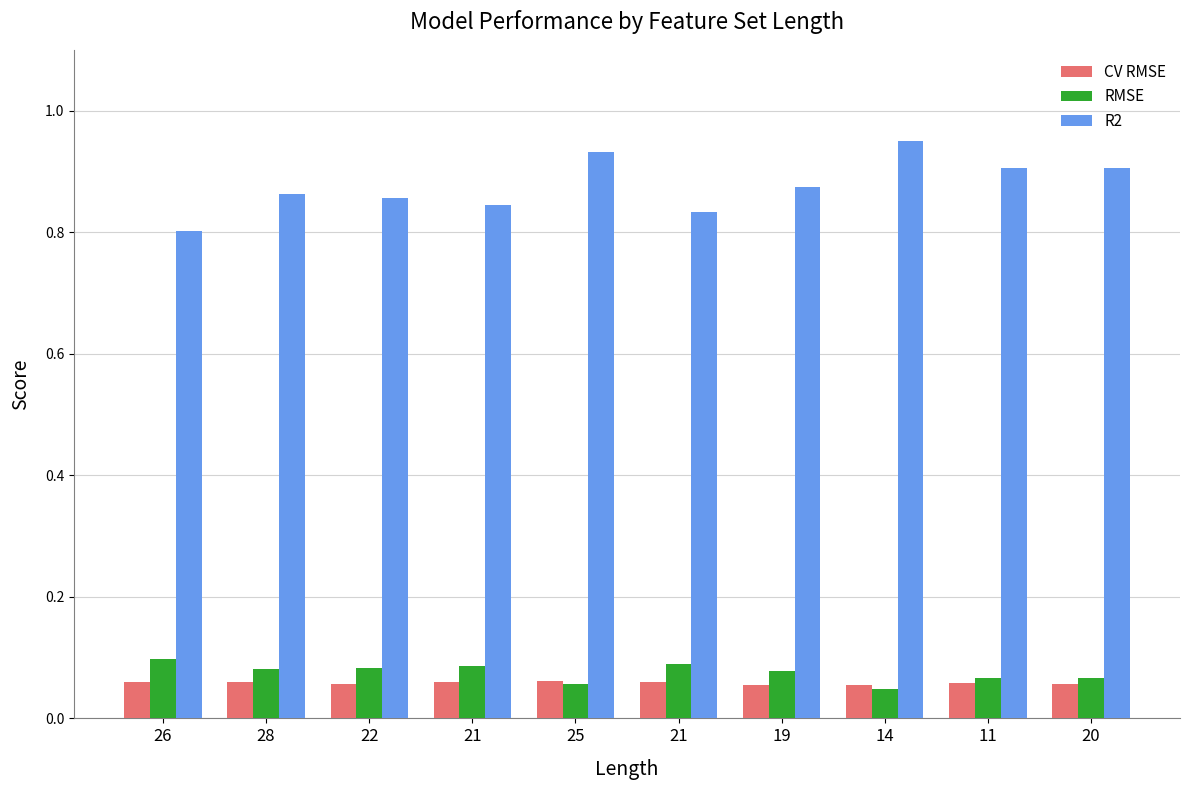

How many bars are there in total?

30